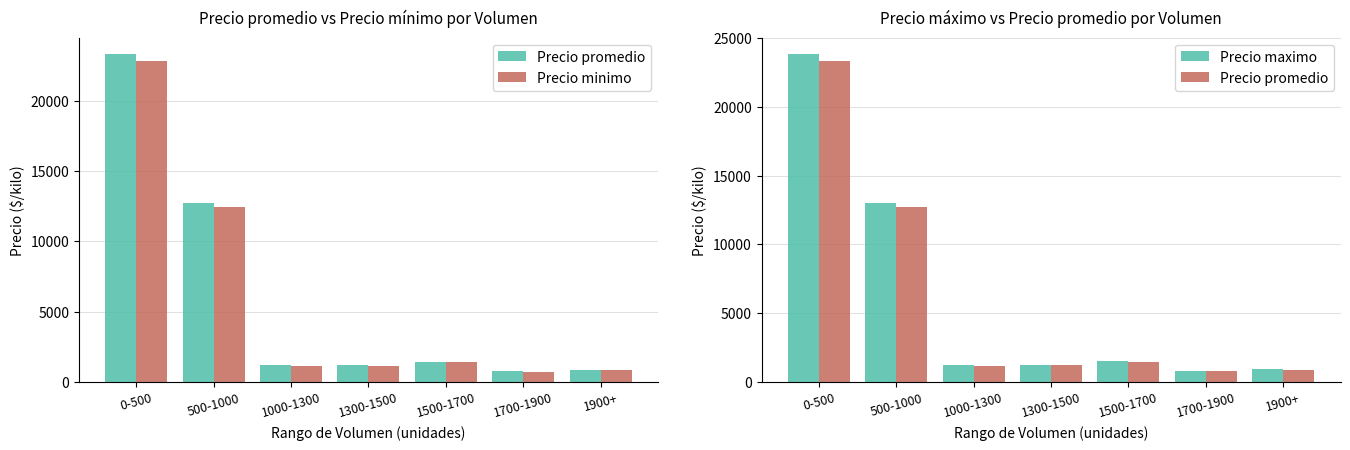

What is the label of the 2nd bar from the right?

1700-1900